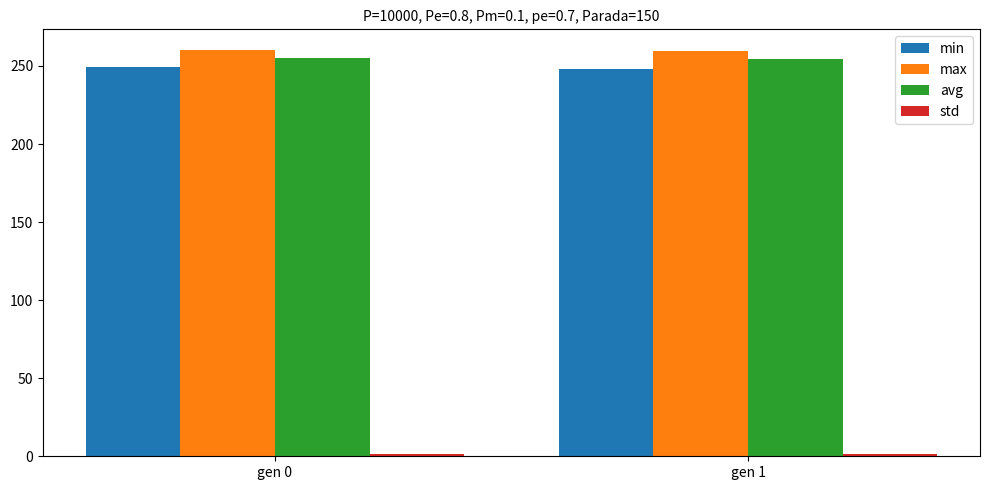

What is the difference between the maximum and minimum values in the min series?

1.3